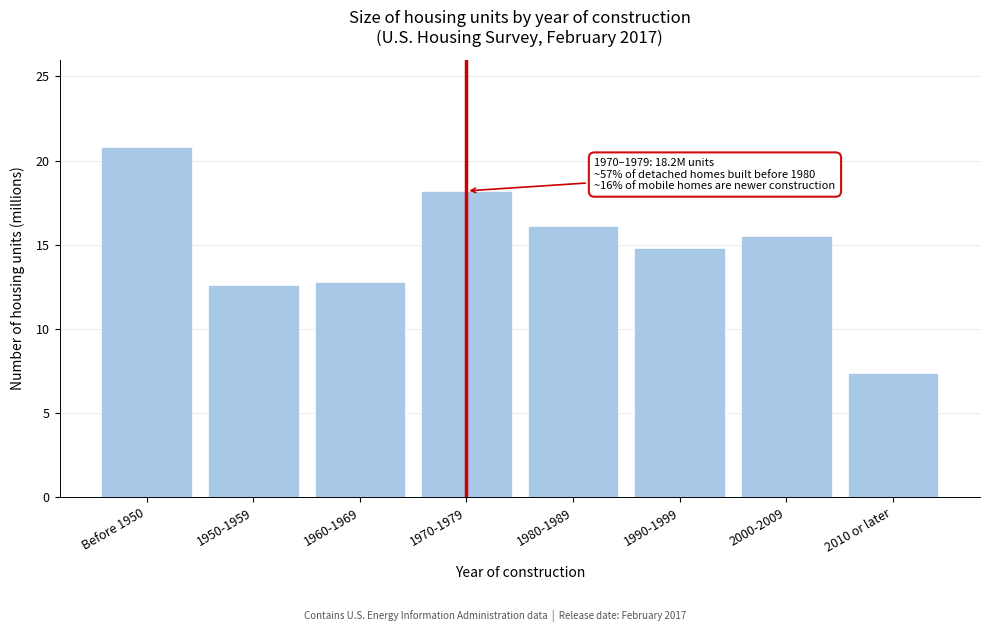

Reading right to left, list all the values displayed in this chart.

7.4	15.5	14.8	16.1	18.2	12.8	12.6	20.8